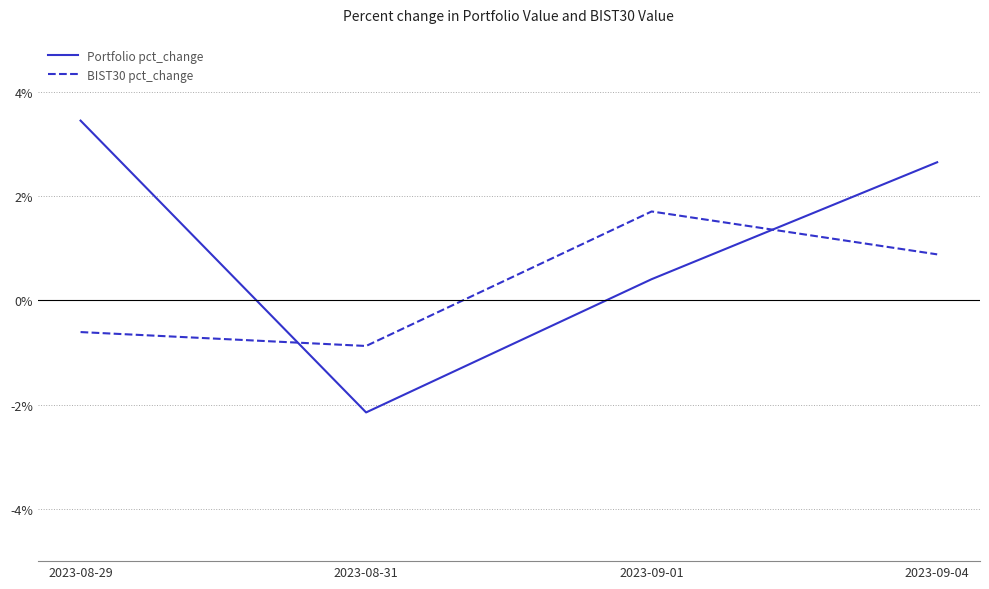

At which category does the chart reach its peak across all series?

2023-08-29